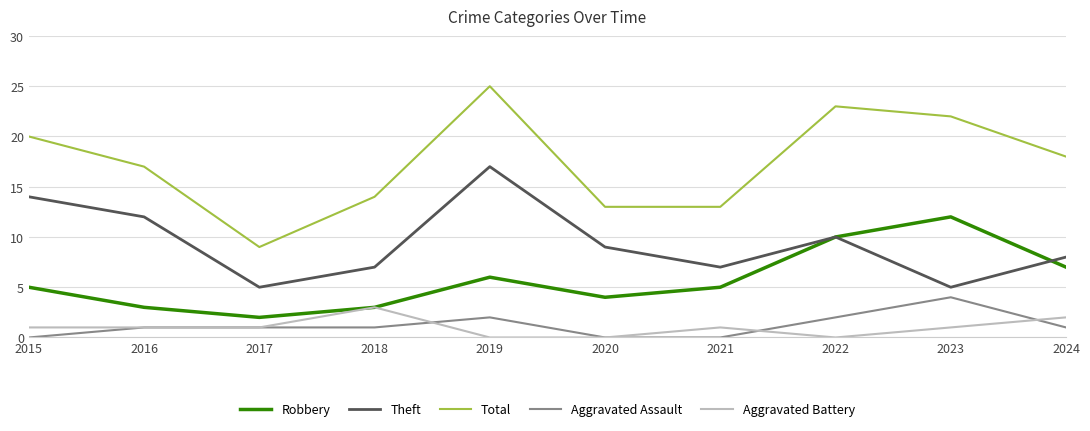

How many interior local valleys does the Robbery series have?

2